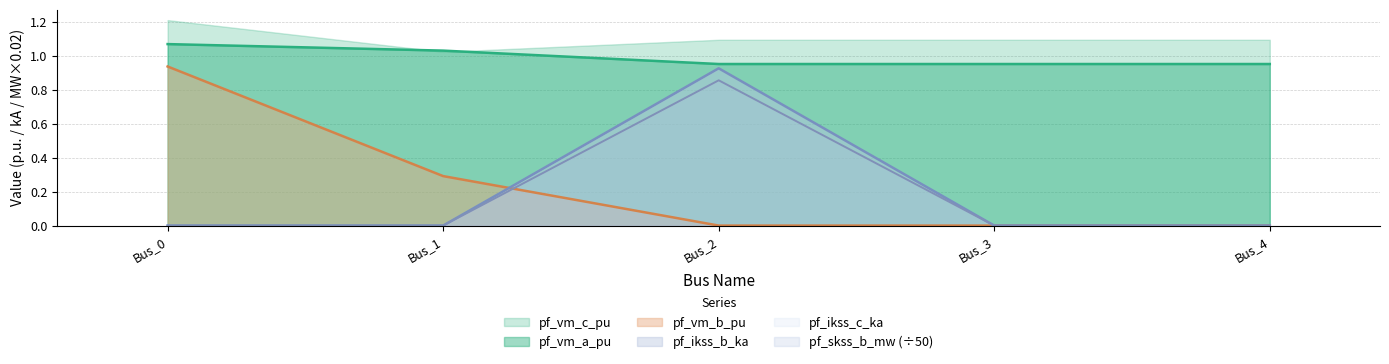

Does the chart have visible grid lines?

Yes